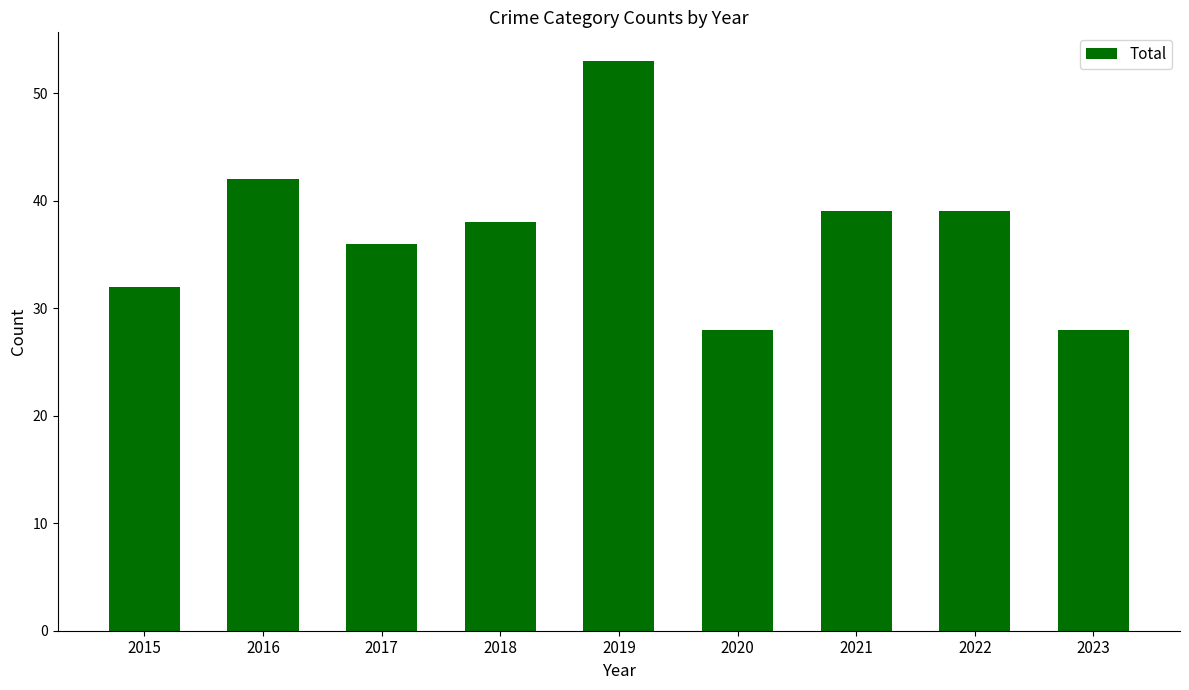

Reading right to left, list all the values displayed in this chart.

28	39	39	28	53	38	36	42	32